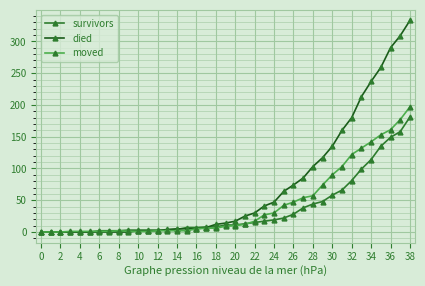

List the series in order of their peak value, lowest first.

survivors, moved, died